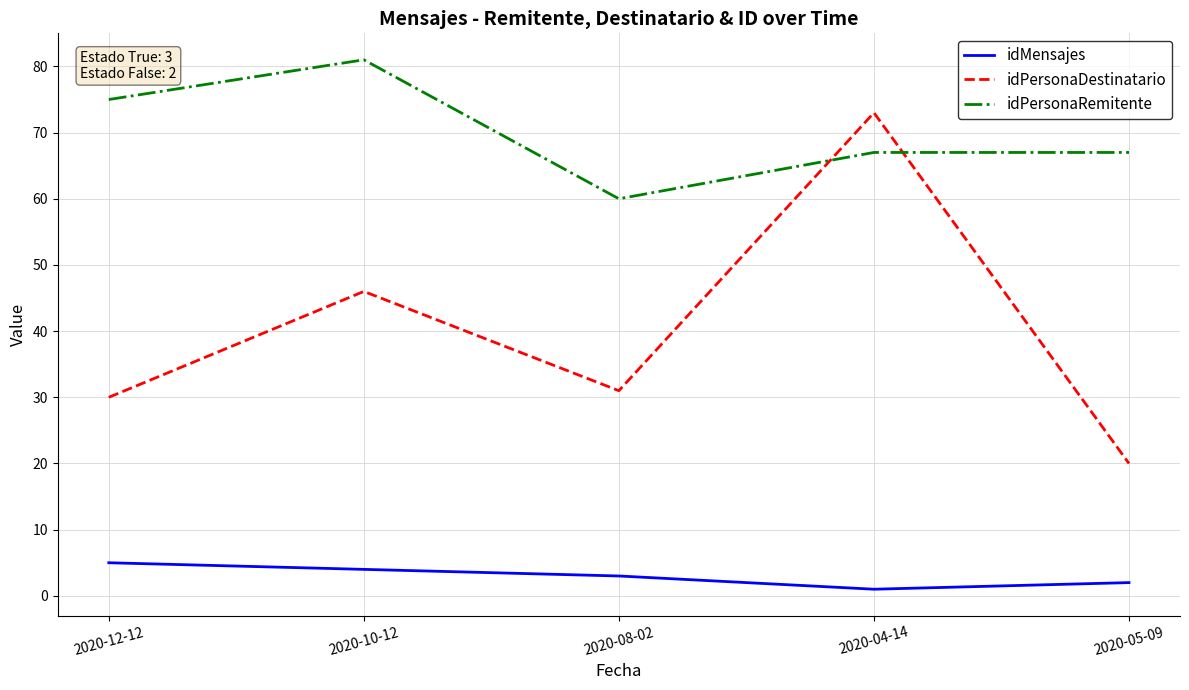

Which series has the largest total across all categories?

idPersonaRemitente